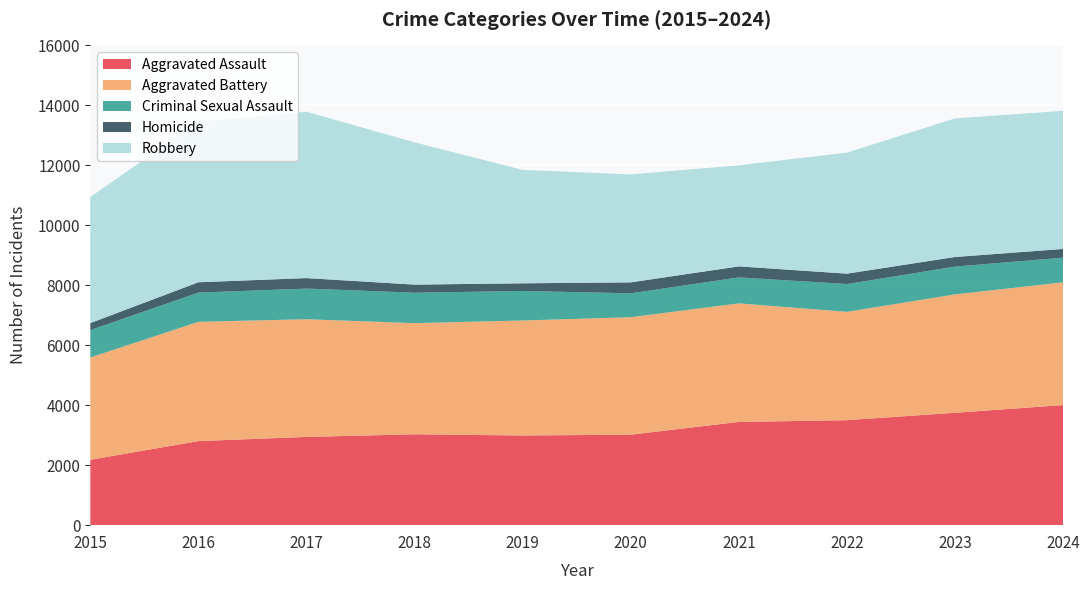

Reading left to right, list all the values displayed in this chart.

Aggravated Assault: 2015=2180	2016=2804	2017=2943	2018=3031	2019=2991	2020=3018	2021=3443	2022=3502	2023=3748	2024=4005
Aggravated Battery: 2015=3413	2016=3977	2017=3925	2018=3706	2019=3835	2020=3918	2021=3954	2022=3613	2023=3948	2024=4094
Criminal Sexual Assault: 2015=912	2016=975	2017=1022	2018=1016	2019=985	2020=796	2021=866	2022=926	2023=927	2024=823
Homicide: 2015=235	2016=345	2017=350	2018=270	2019=255	2020=366	2021=368	2022=347	2023=321	2024=290
Robbery: 2015=4204	2016=5354	2017=5548	2018=4743	2019=3782	2020=3600	2021=3370	2022=4037	2023=4621	2024=4606